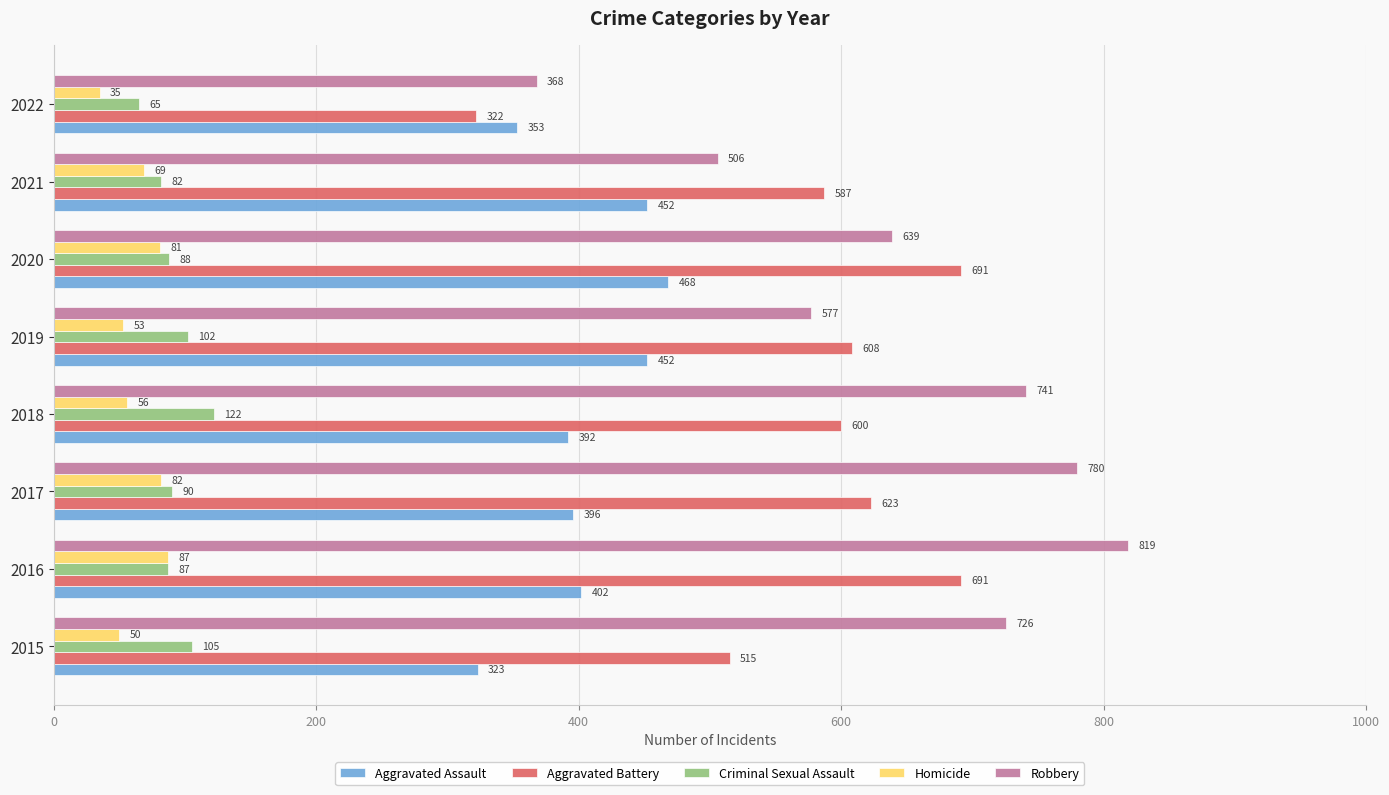

The Aggravated Assault series shows 323 at 2015. True or false?

True